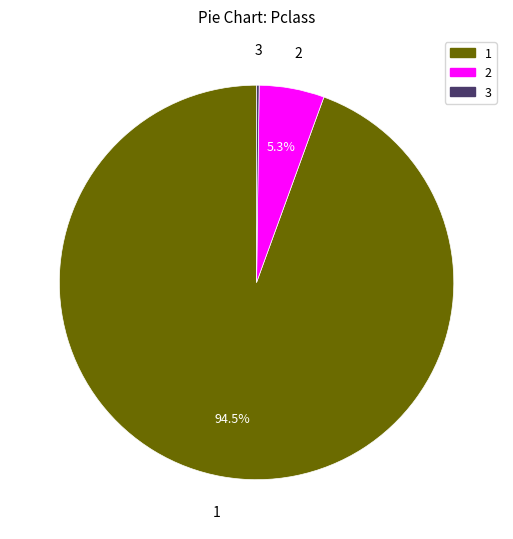

To the nearest percent, what is the difference between the largest and smallest slice percentages?

95%